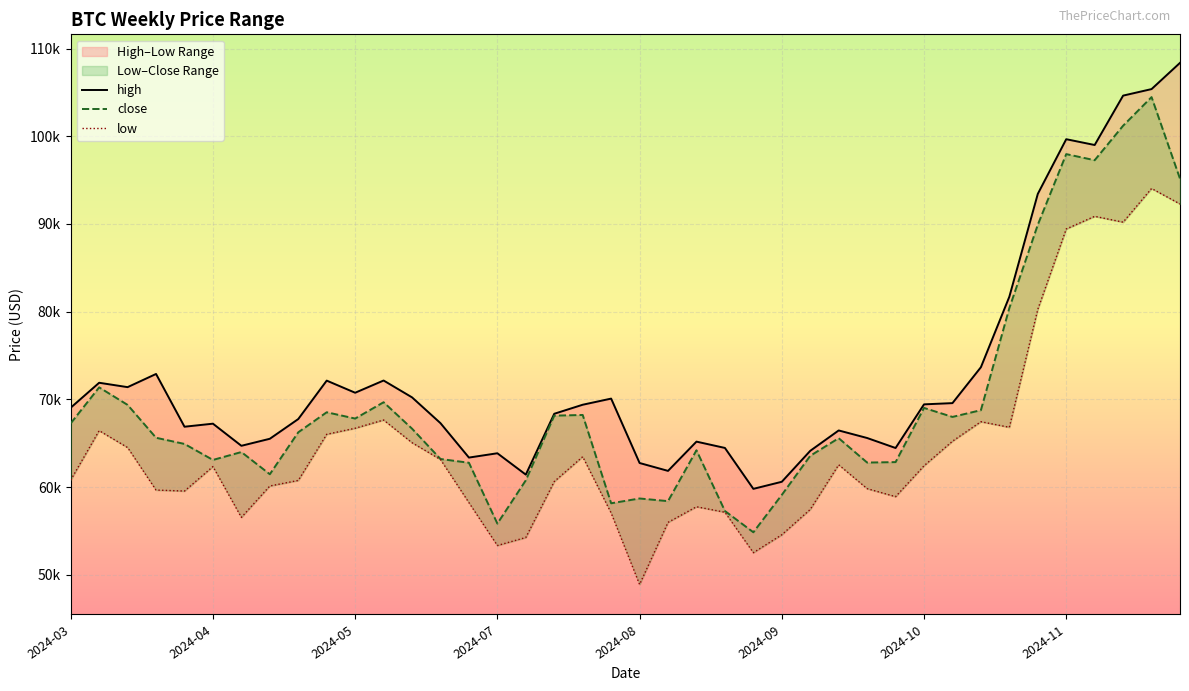

Which series has the widest spread of values?

close